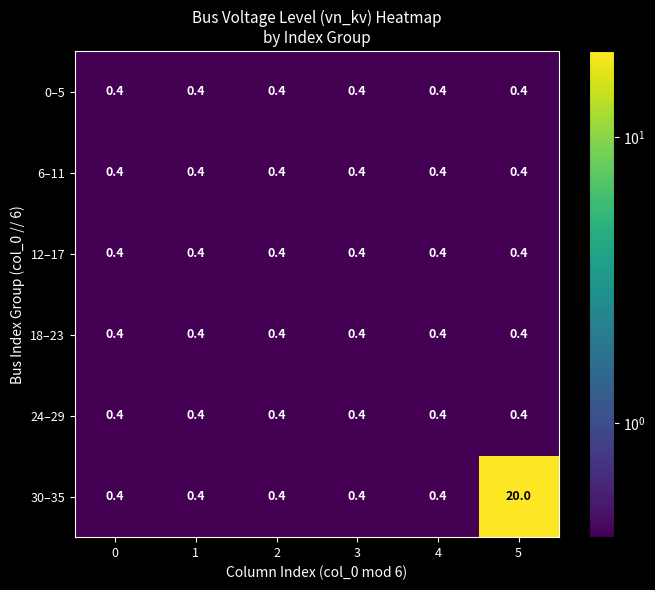

The value of 0–5 at 1 is 0.1. True or false?

False